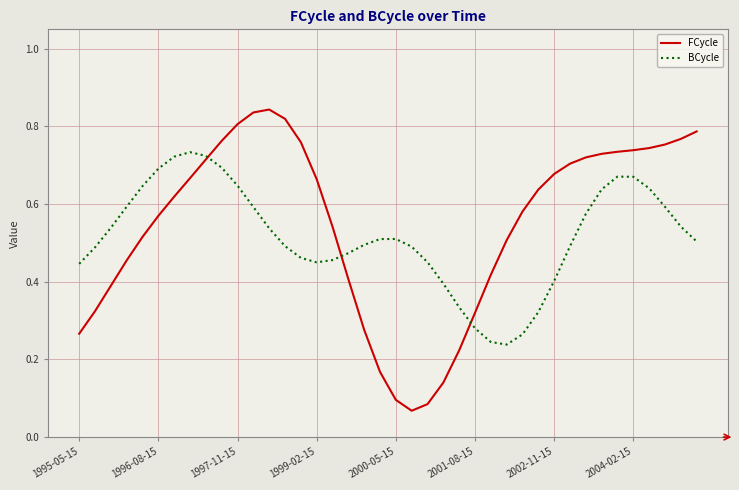

Which series has the widest spread of values?

FCycle